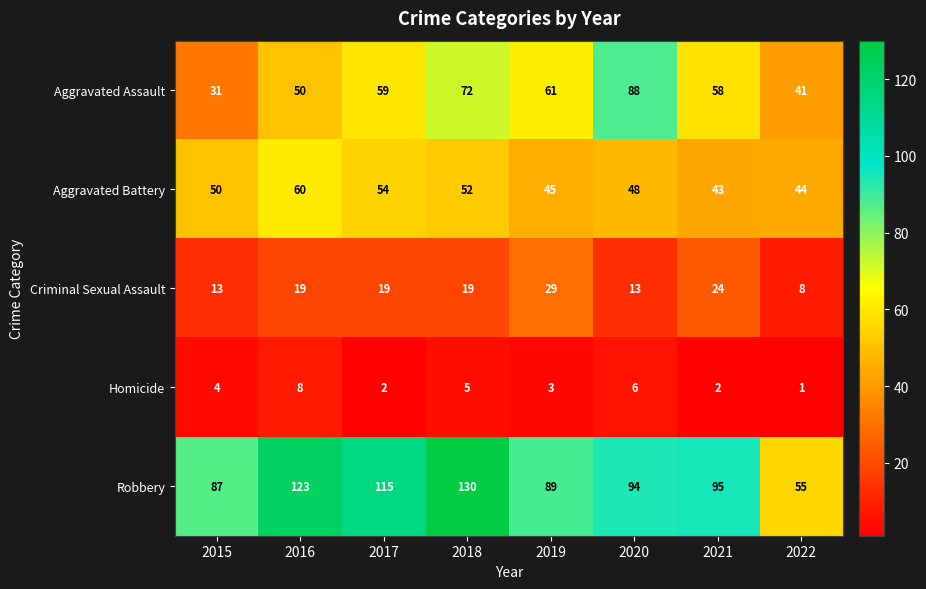

What is the sum of the Robbery values at 2021 and 2018?

225